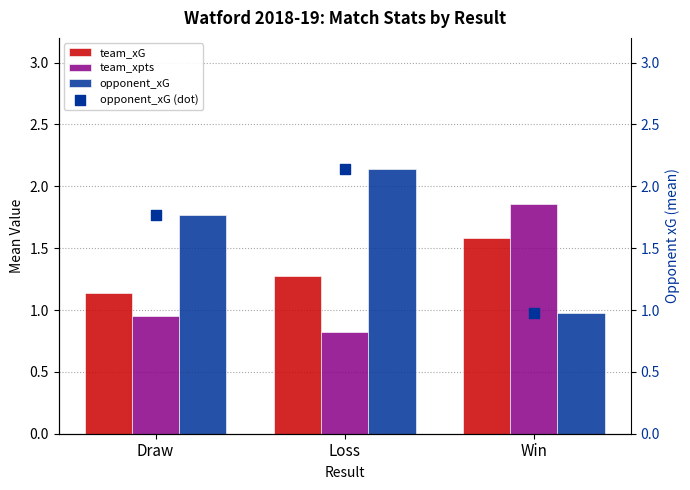

What are all the series names shown in the legend?

team_xG, team_xpts, opponent_xG